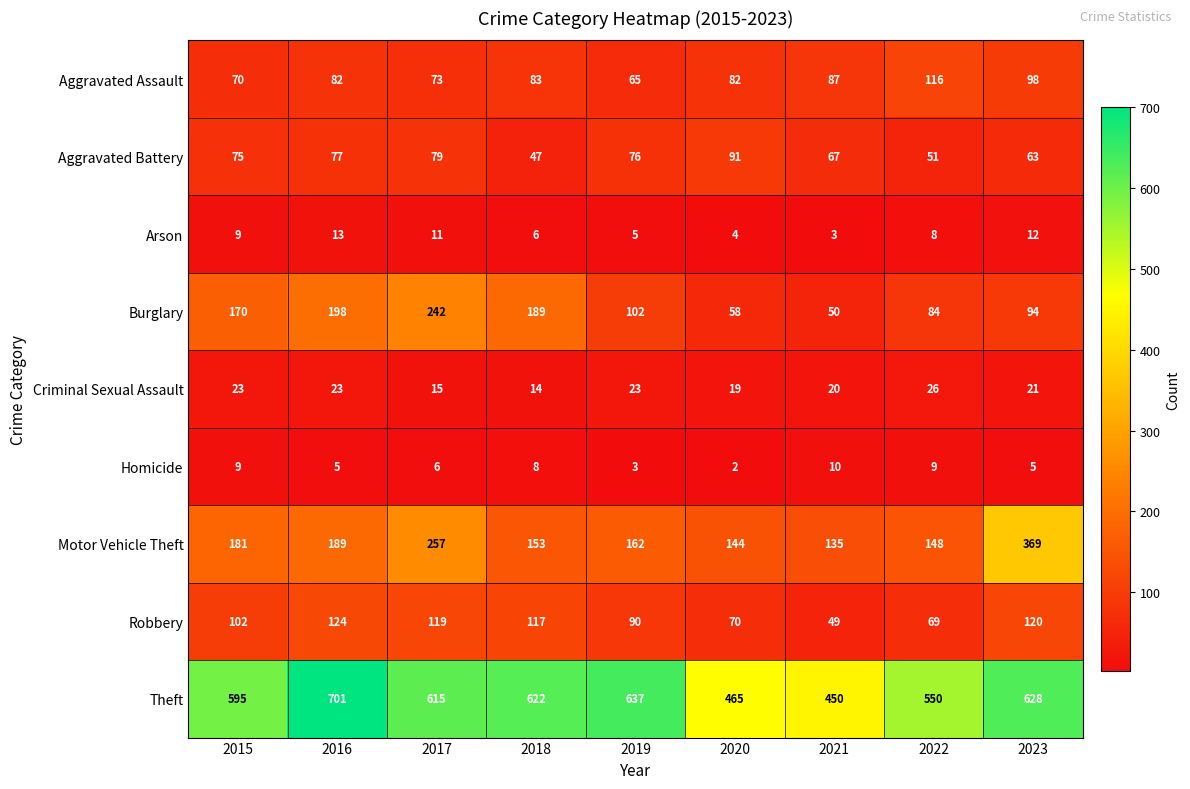

What is the minimum value shown in the chart?

2